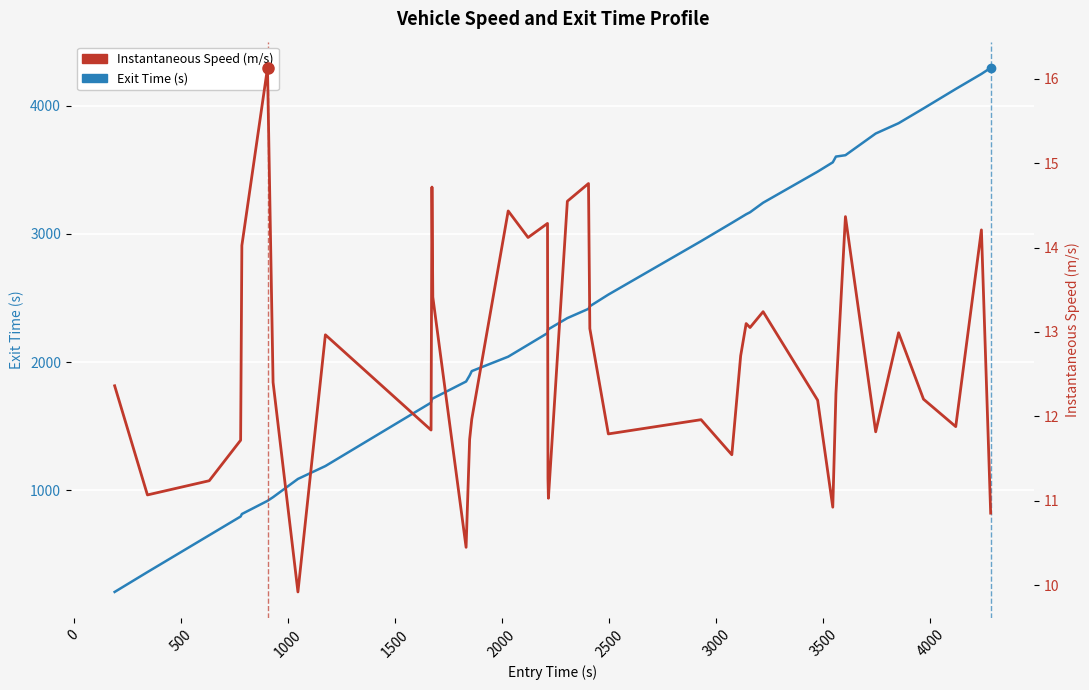

True or false: Exit Time (s) has more than 2 interior local peaks.

False